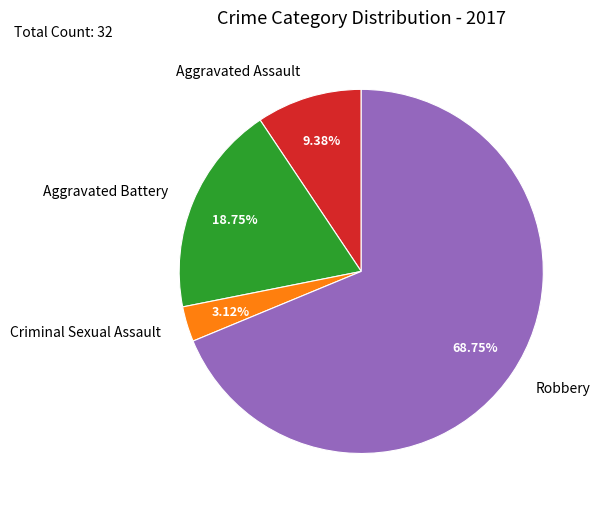

Which category has the biggest portion of the pie?

Robbery